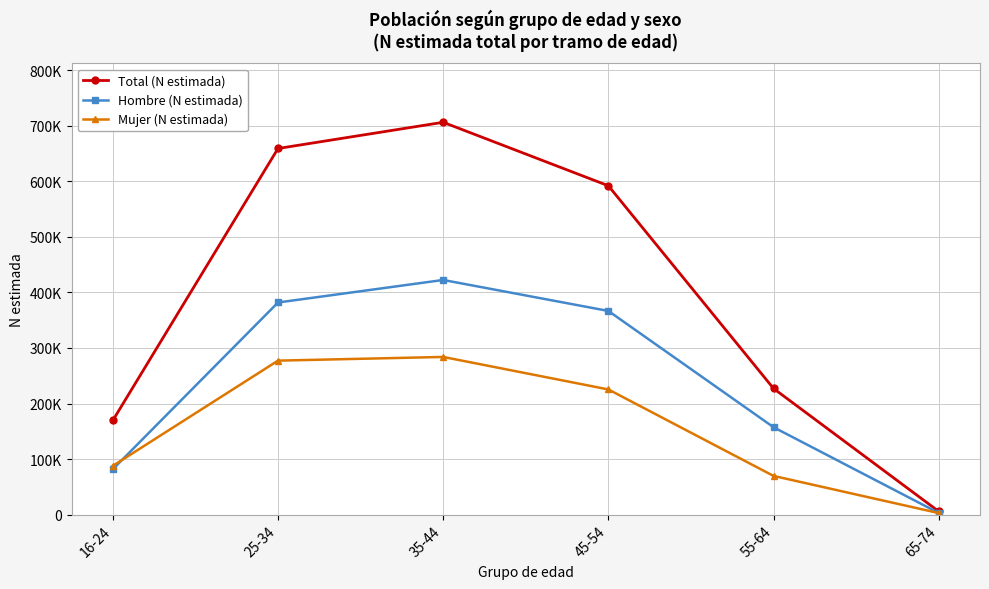

At how many categories does at least one series exceed 553458?

3